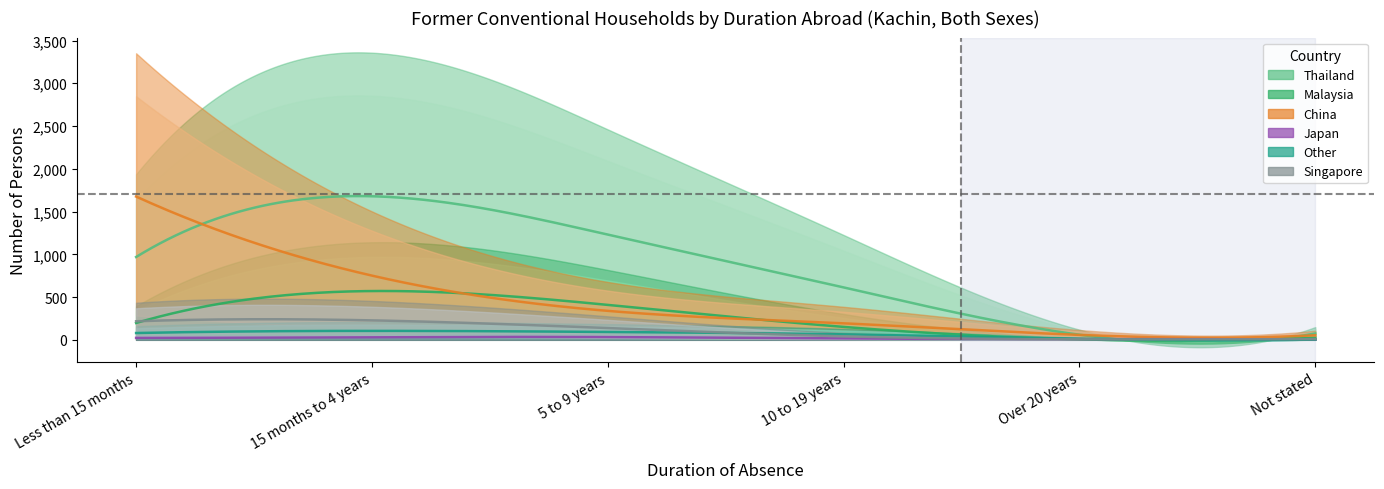

Between which two adjacent categories do Singapore and Japan first intersect?

10 to 19 years and Over 20 years